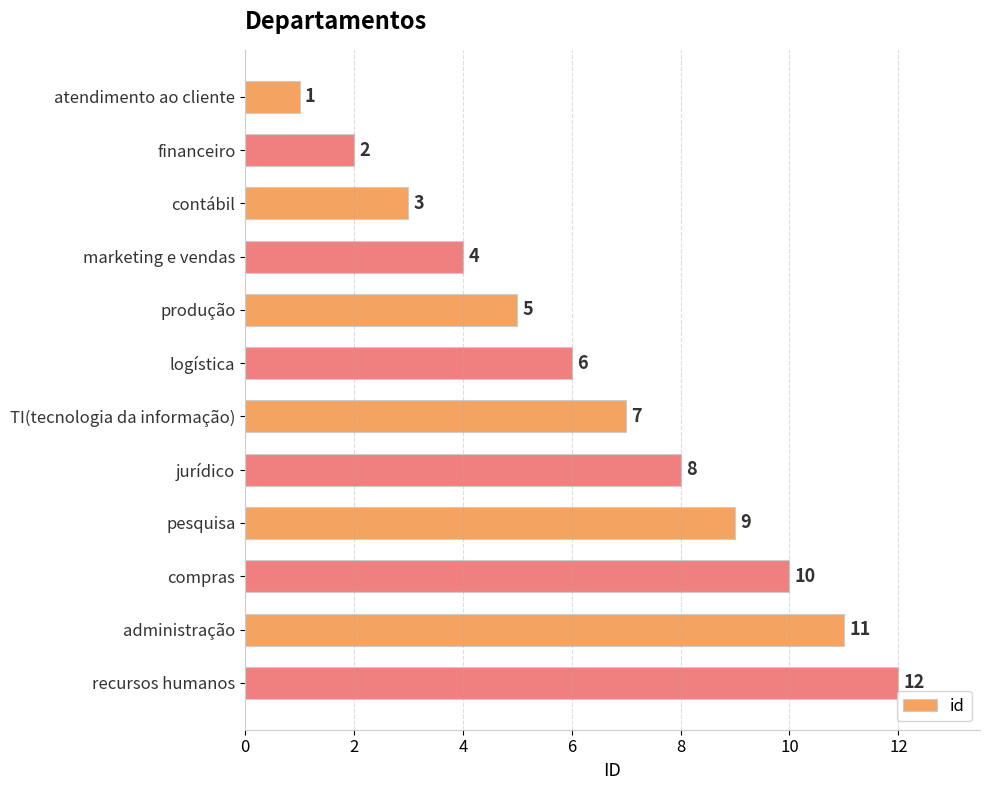

Which label corresponds to the largest value in the chart?

recursos humanos